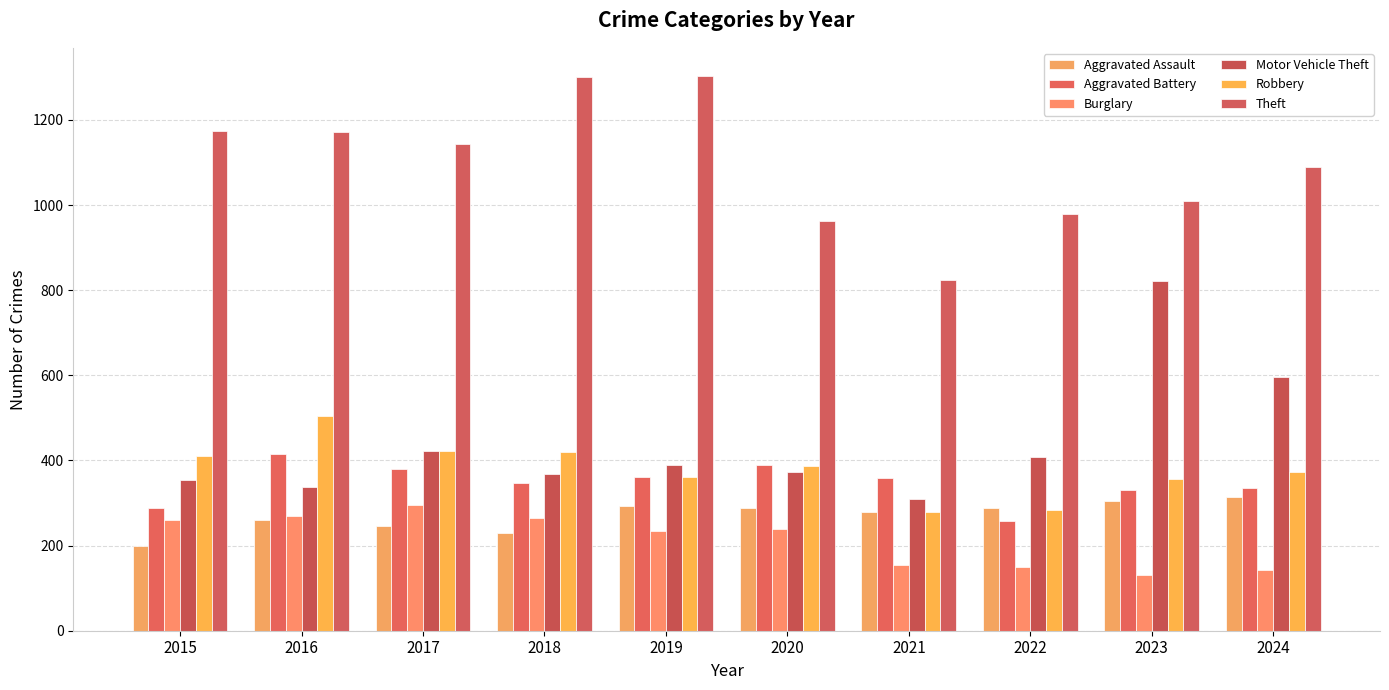

Reading left to right, transcribe all the data shown in this chart.

Aggravated Assault: 198	261	245	230	293	288	279	288	305	314
Aggravated Battery: 289	416	381	346	361	389	359	258	330	335
Burglary: 261	270	296	264	234	240	154	149	130	143
Motor Vehicle Theft: 353	337	422	368	389	374	310	408	822	597
Robbery: 410	504	423	419	362	386	279	284	357	374
Theft: 1174	1172	1144	1300	1304	963	823	978	1009	1089